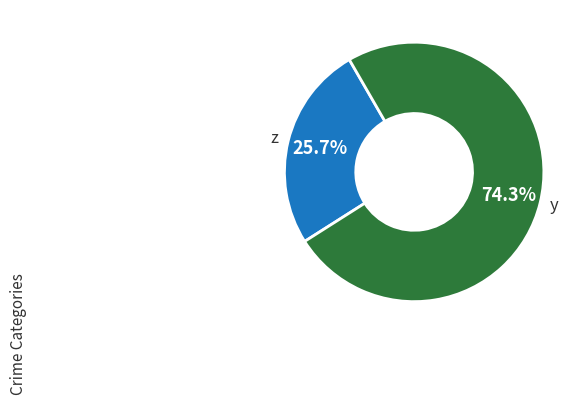

Combined, do z and y account for over 50%?

Yes